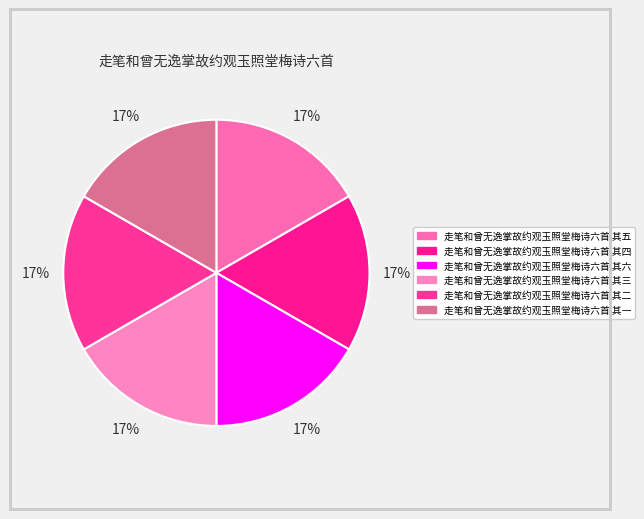

Is there a majority slice in this chart?

No